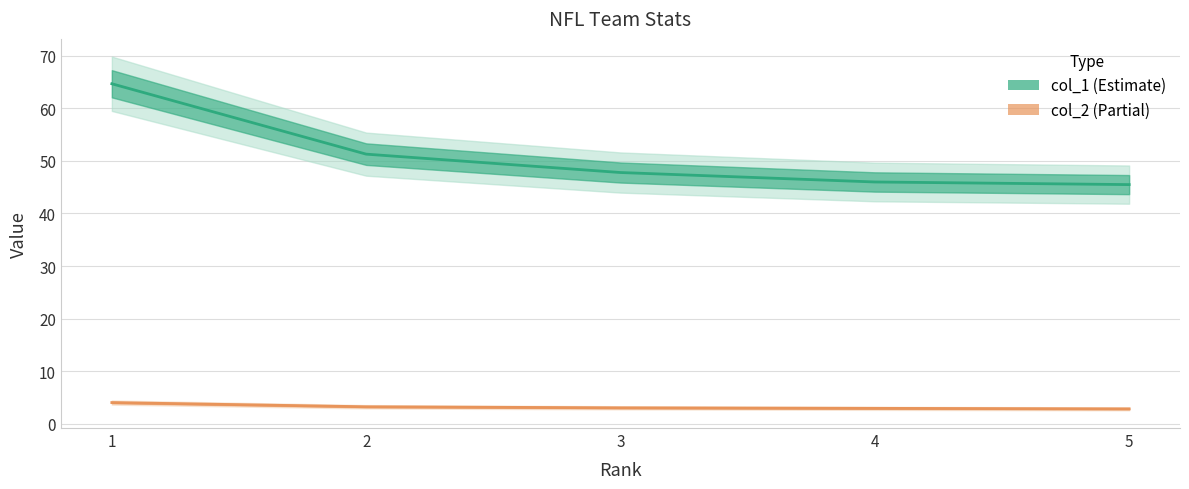

What is the average value of the col_1 series?

51.1